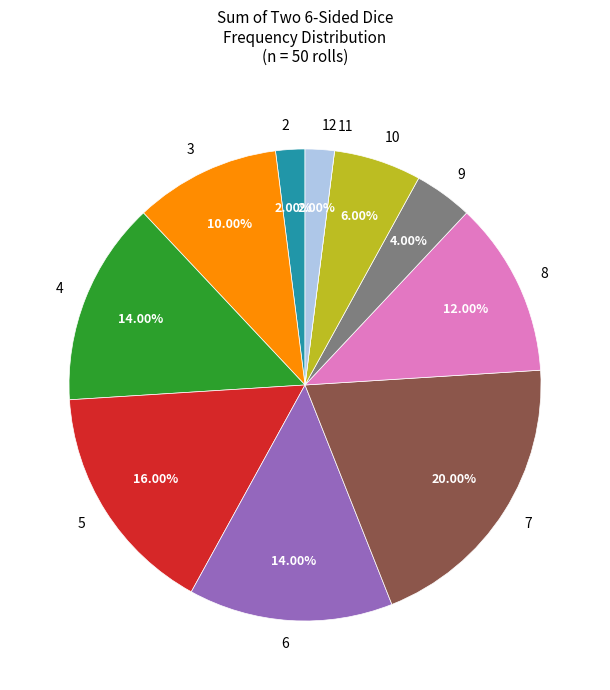

Is there any slice that represents more than half of the pie?

No